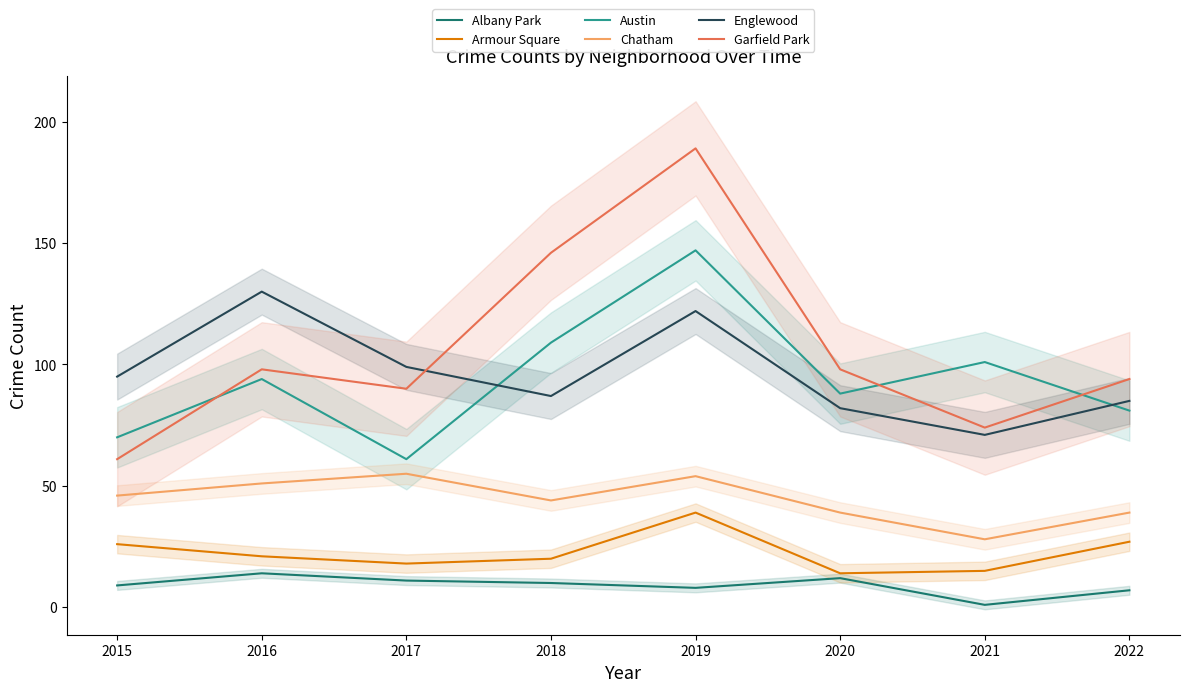

Between 2017 and 2020, which series saw the biggest shift?

Austin